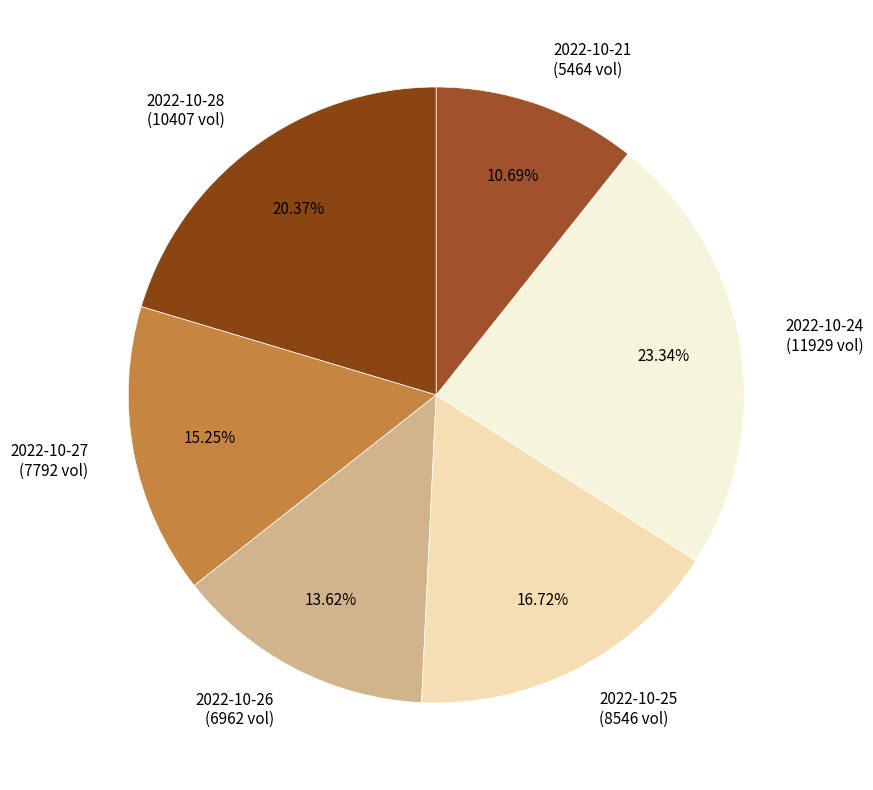

Is it true that 2022-10-27 is 15% of the pie?

True